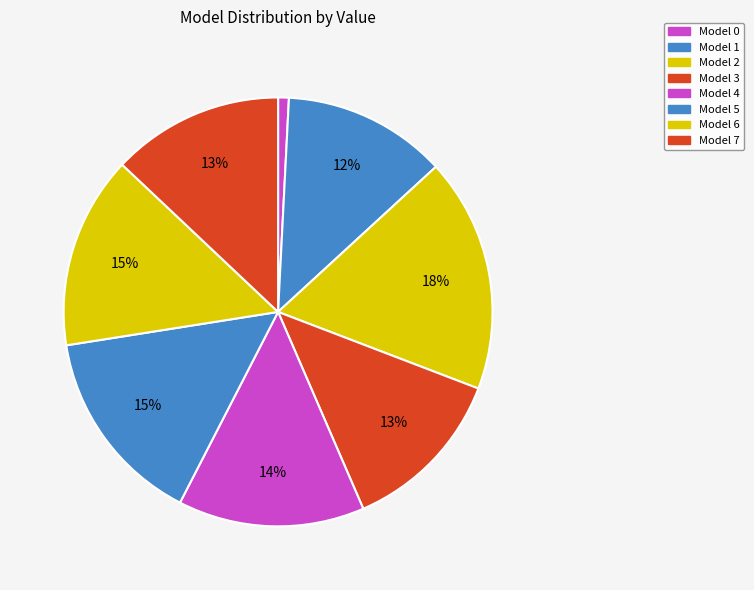

How many slices are in this pie chart?

8